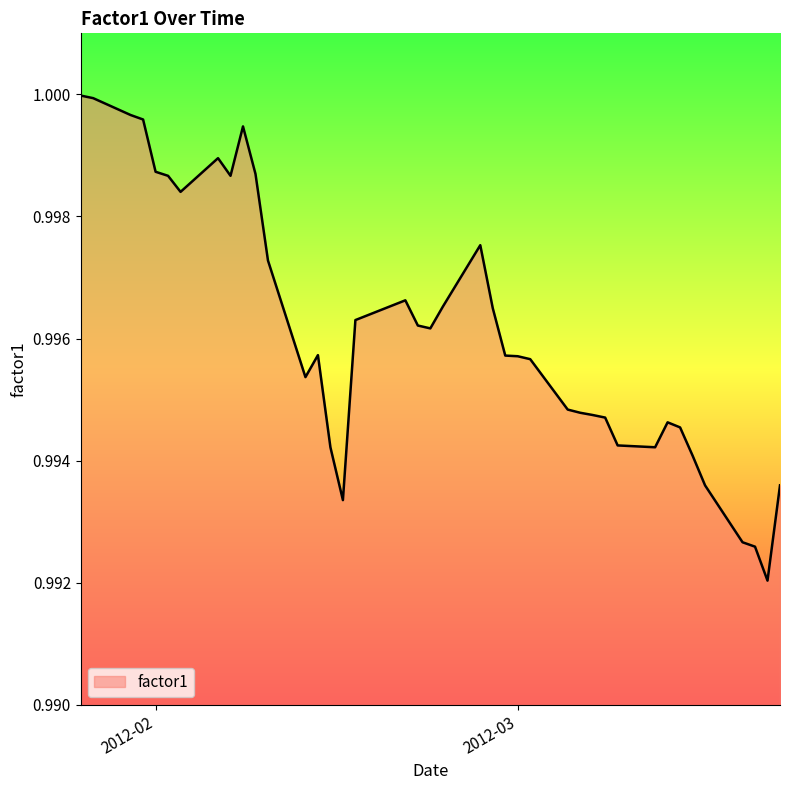

How many interior local peaks (higher than both neighbors) does the data have?

6